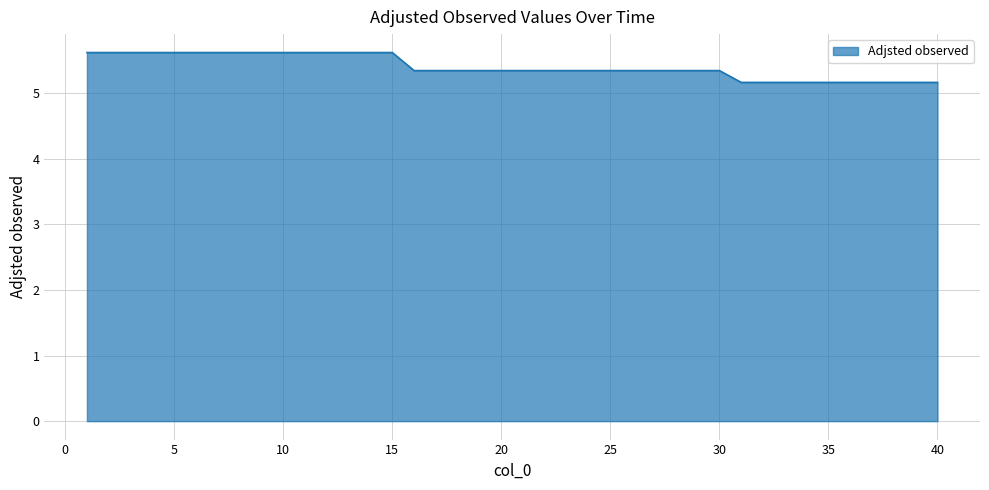

What is the greatest value displayed?

5.6